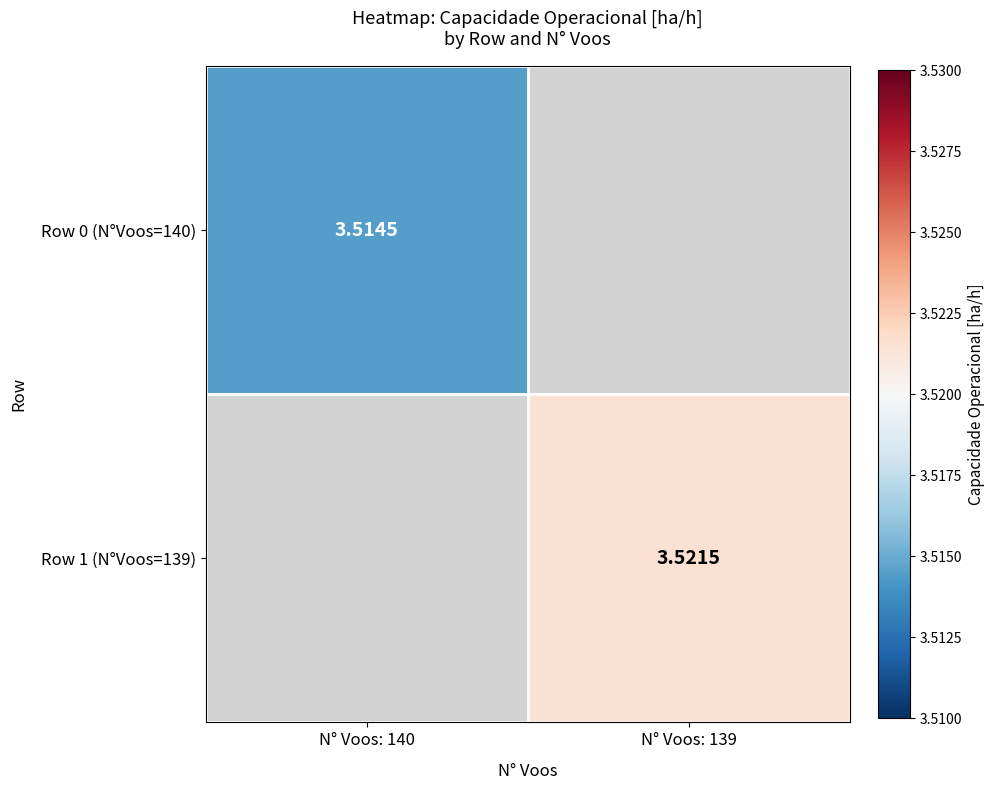

Is the value of Row 0 (N°Voos=140) at N° Voos: 140 greater than the value of Row 1 (N°Voos=139) at N° Voos: 139?

No